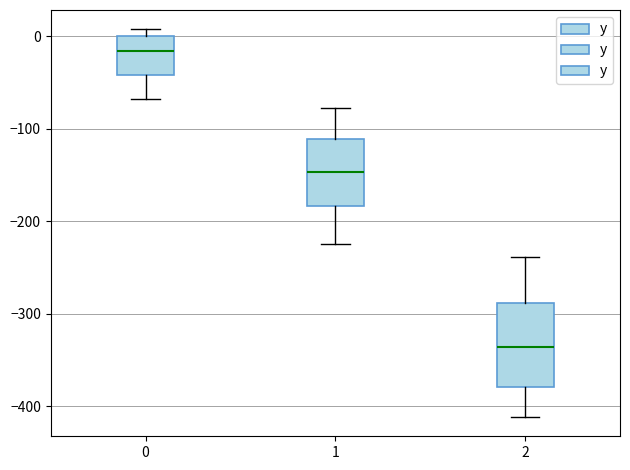

Reading left to right, transcribe this box plot: for each box, give where its median line is, the range the box spans, and where its two whiskers end, as read against the y-axis. The values are not printed on the chart, so give them approximately, as read against the axis.

0: median -20, box -40 to 0, whiskers -70 to 10
1: median -150, box -180 to -110, whiskers -220 to -80
2: median -340, box -380 to -290, whiskers -410 to -240